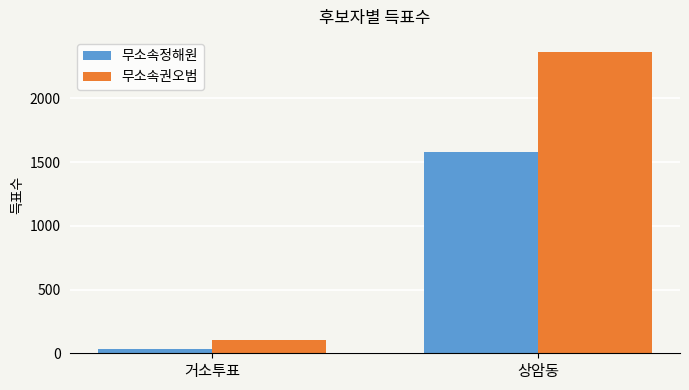

Count the number of categories in the chart.

2